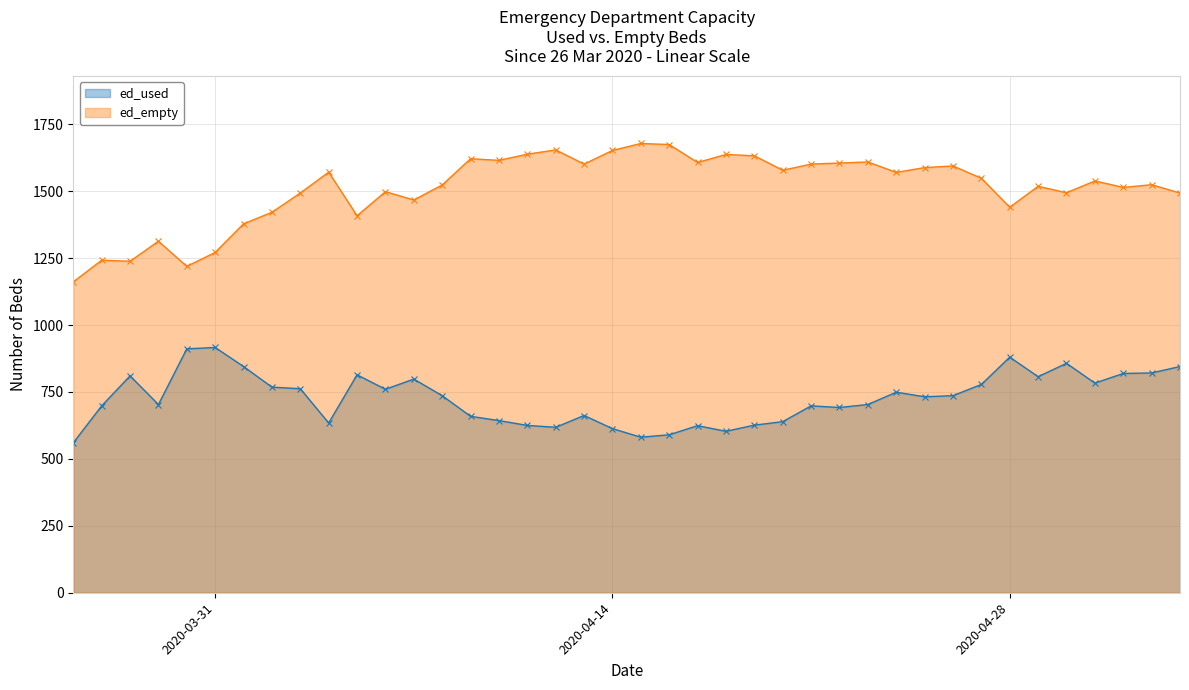

Reading left to right, list all the values displayed in this chart.

ed_used: 2020-03-26=560	2020-03-27=698	2020-03-28=810	2020-03-29=703	2020-03-30=911	2020-03-31=916	2020-04-01=845	2020-04-02=768	2020-04-03=762	2020-04-04=634	2020-04-05=814	2020-04-06=760	2020-04-07=798	2020-04-08=736	2020-04-09=659	2020-04-10=643	2020-04-11=625	2020-04-12=618	2020-04-13=662	2020-04-14=613	2020-04-15=581	2020-04-16=590	2020-04-17=624	2020-04-18=603	2020-04-19=626	2020-04-20=639	2020-04-21=698	2020-04-22=692	2020-04-23=703	2020-04-24=749	2020-04-25=732	2020-04-26=736	2020-04-27=778	2020-04-28=880	2020-04-29=807	2020-04-30=857	2020-05-01=783	2020-05-02=819	2020-05-03=821	2020-05-04=845
ed_empty: 2020-03-26=1161	2020-03-27=1242	2020-03-28=1238	2020-03-29=1313	2020-03-30=1219	2020-03-31=1271	2020-04-01=1378	2020-04-02=1421	2020-04-03=1493	2020-04-04=1571	2020-04-05=1408	2020-04-06=1498	2020-04-07=1467	2020-04-08=1523	2020-04-09=1621	2020-04-10=1615	2020-04-11=1638	2020-04-12=1654	2020-04-13=1601	2020-04-14=1652	2020-04-15=1678	2020-04-16=1674	2020-04-17=1607	2020-04-18=1637	2020-04-19=1632	2020-04-20=1578	2020-04-21=1601	2020-04-22=1605	2020-04-23=1609	2020-04-24=1570	2020-04-25=1588	2020-04-26=1594	2020-04-27=1548	2020-04-28=1440	2020-04-29=1518	2020-04-30=1494	2020-05-01=1538	2020-05-02=1514	2020-05-03=1524	2020-05-04=1493